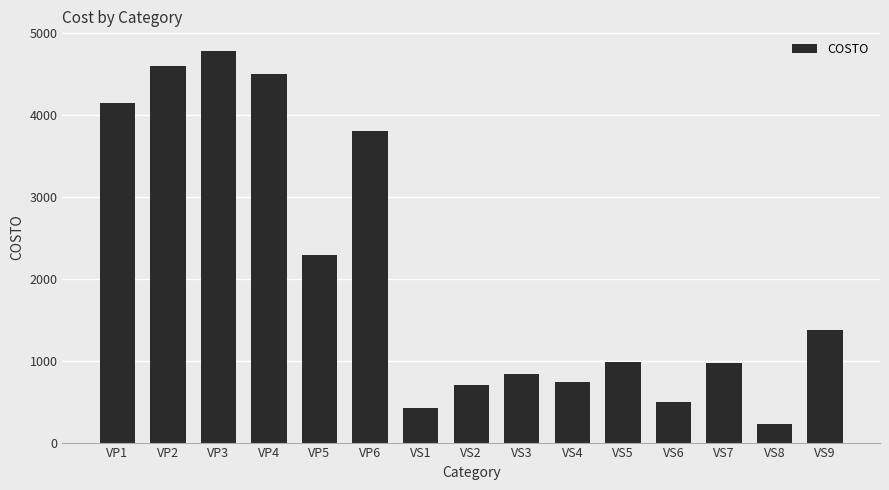

How many categories are shown in the chart?

15